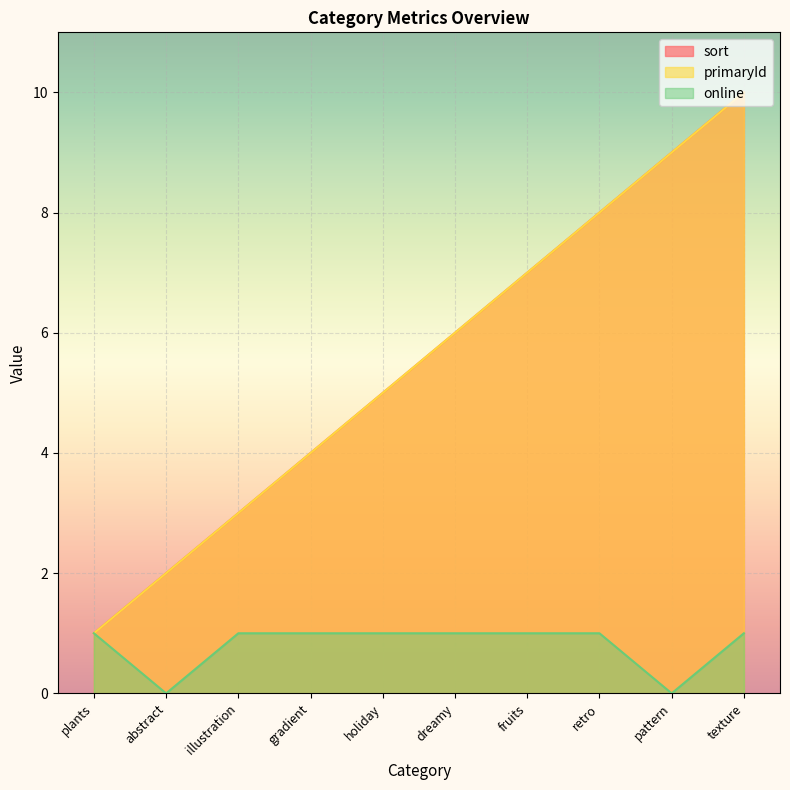

True or false: primaryId and sort cross at least once.

False